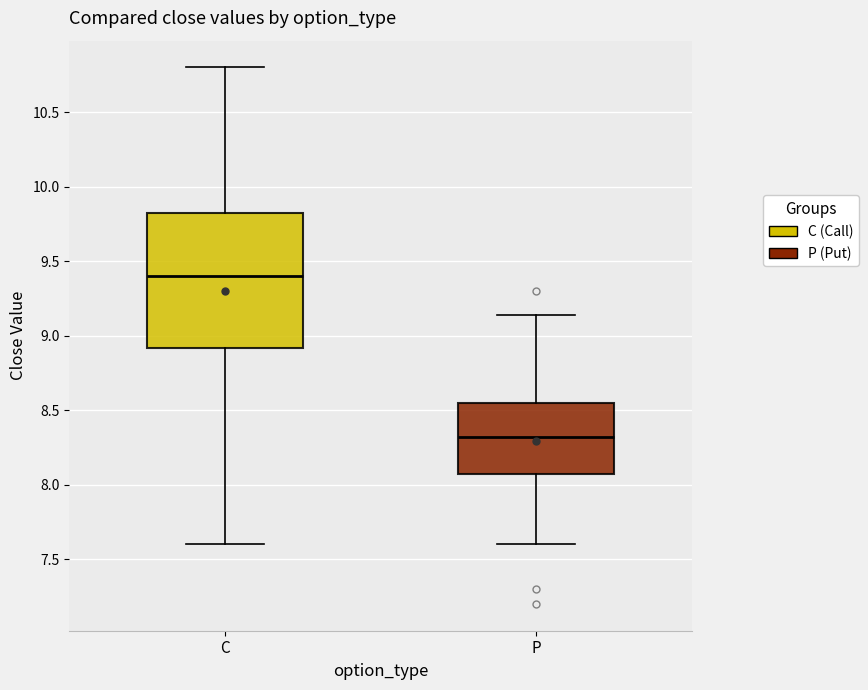

Which box is the tallest, from its lower edge to its upper edge?

C